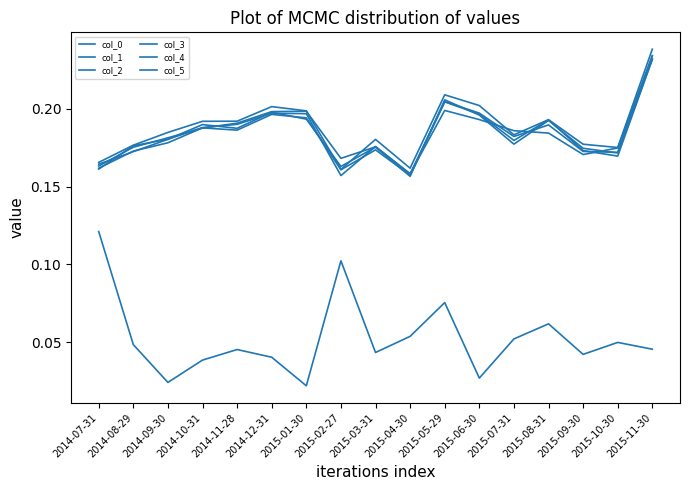

Read the col_0 value at 2015-09-30.

0.2